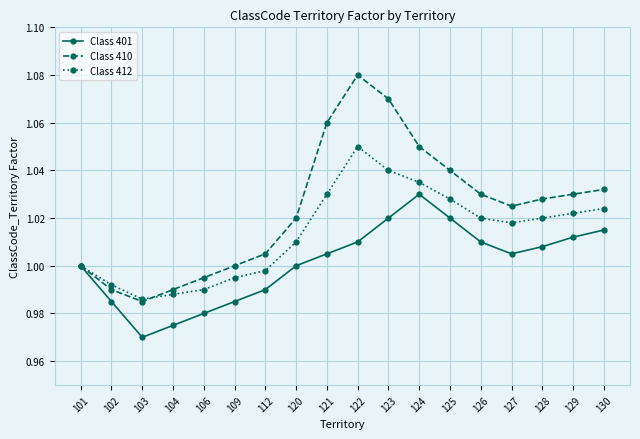

Which label corresponds to the smallest value in the chart?

103